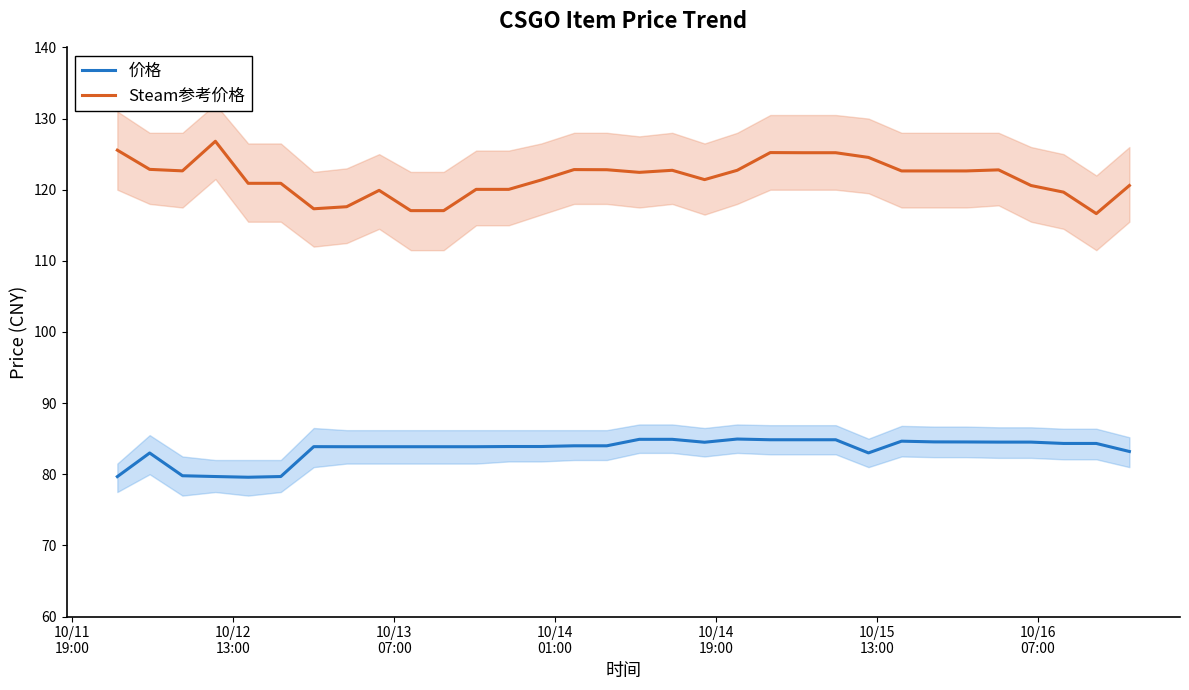

True or false: Steam参考价格 and 价格 cross at least once.

False